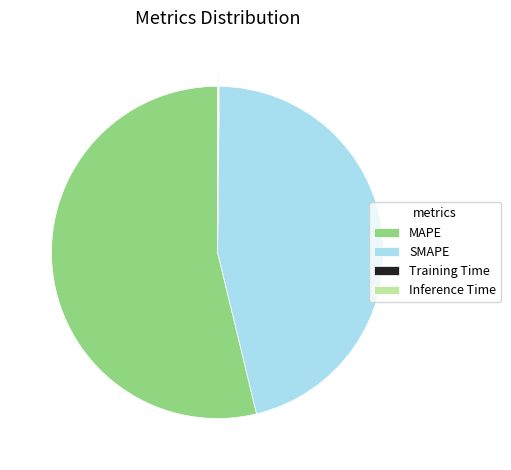

Is there any slice that represents more than half of the pie?

Yes